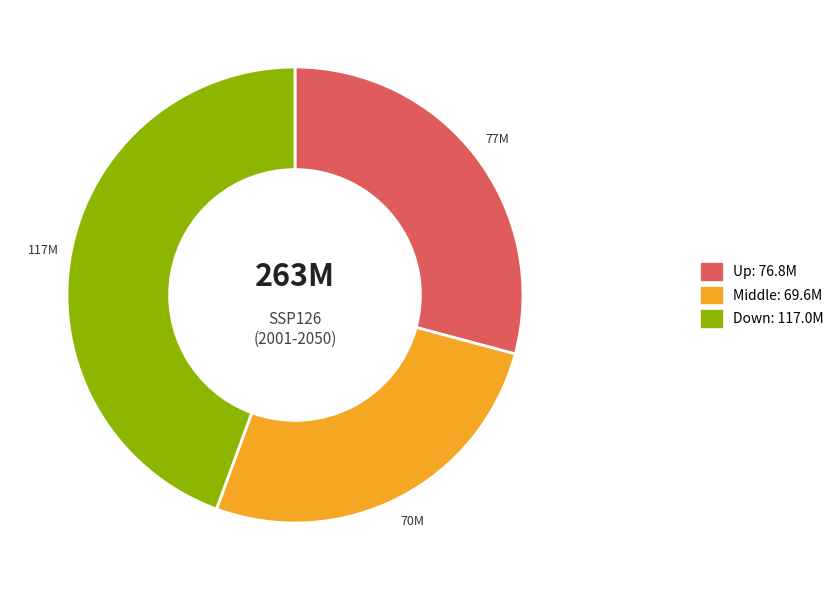

What is the change in value from Middle to Down?

+47328645.1